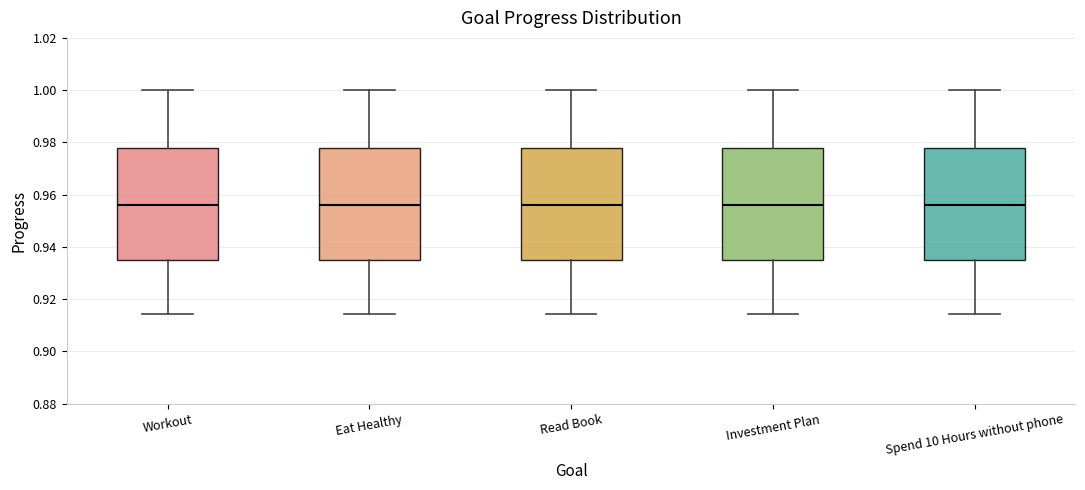

Reading left to right, read every box against the y-axis: the position of its median line, the range the box covers, and the ends of its whiskers. The values are not printed on the chart, so give them approximately, as read against the axis.

Workout: median 0.956, box 0.936 to 0.978, whiskers 0.914 to 1.000
Eat Healthy: median 0.956, box 0.936 to 0.978, whiskers 0.914 to 1.000
Read Book: median 0.956, box 0.936 to 0.978, whiskers 0.914 to 1.000
Investment Plan: median 0.956, box 0.936 to 0.978, whiskers 0.914 to 1.000
Spend 10 Hours without phone: median 0.956, box 0.936 to 0.978, whiskers 0.914 to 1.000